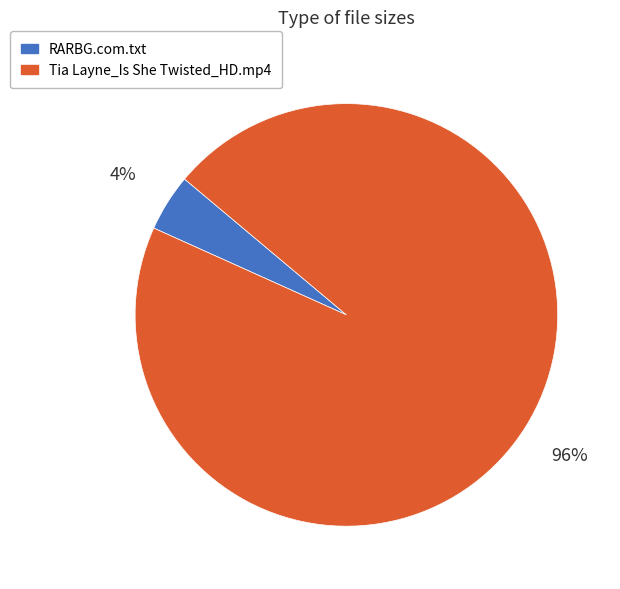

Is it true that RARBG.com.txt is 4% of the pie?

True